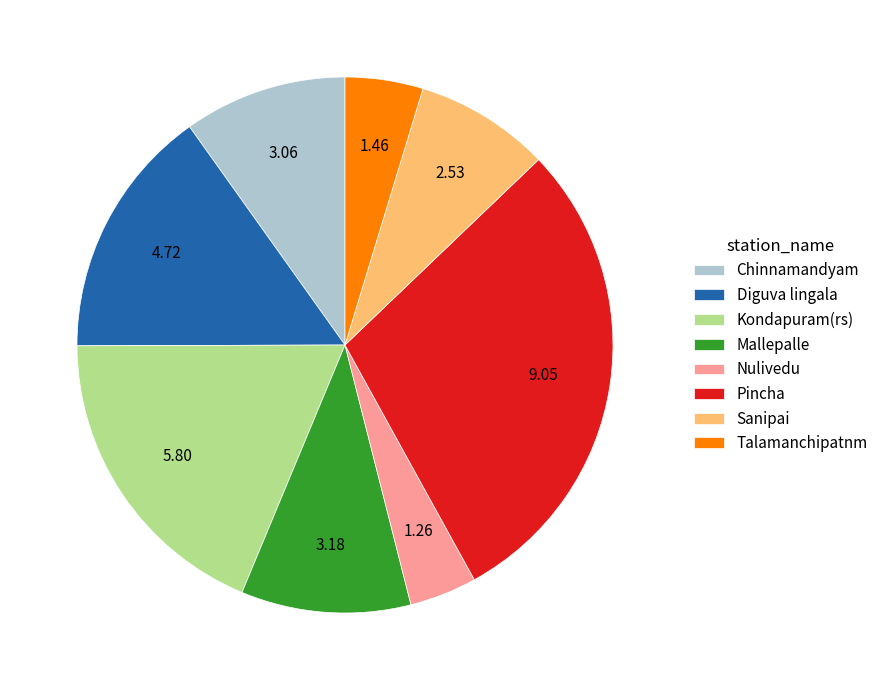

How many segments does this pie chart have?

8